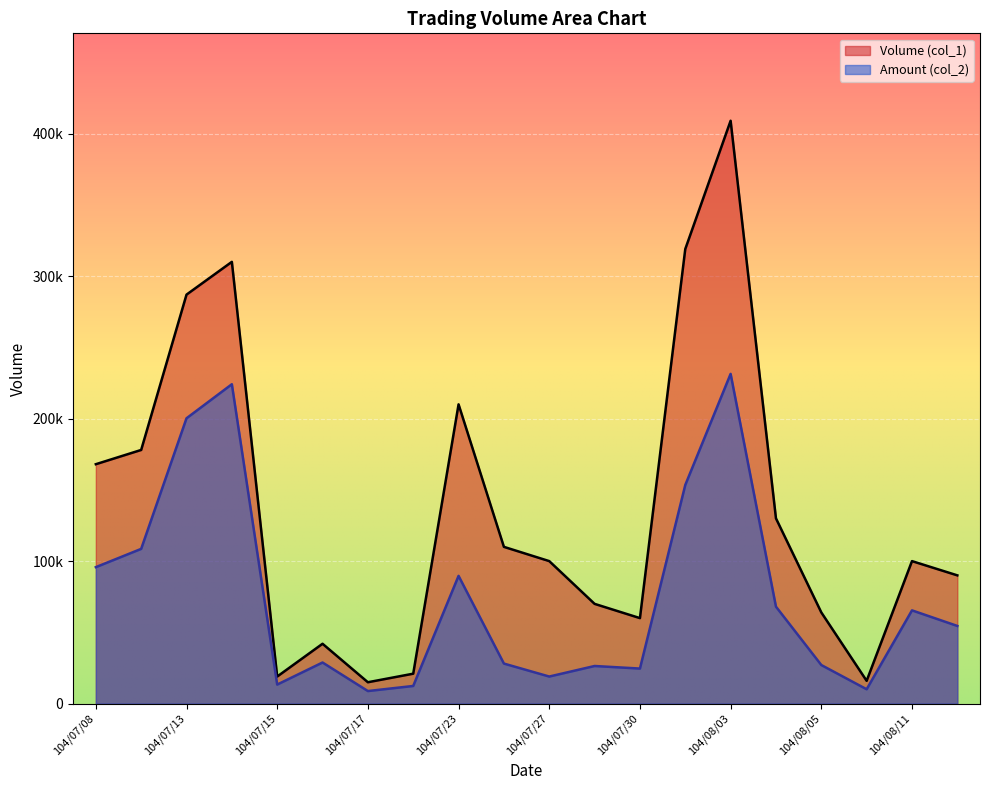

What is the label of the 16th point from the right?

104/07/15